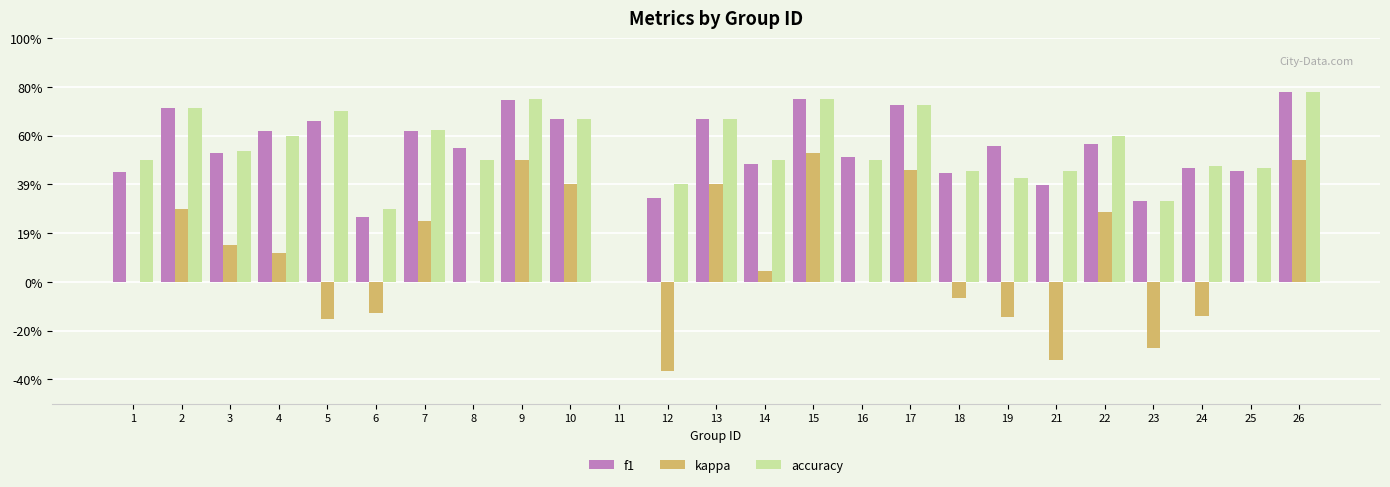

Is it true that f1 equals 0.7 at 17?

True